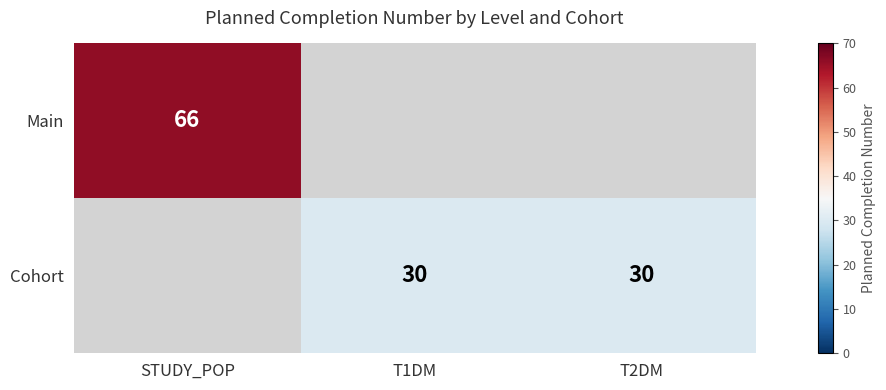

Between T2DM and STUDY_POP, which is larger?

STUDY_POP